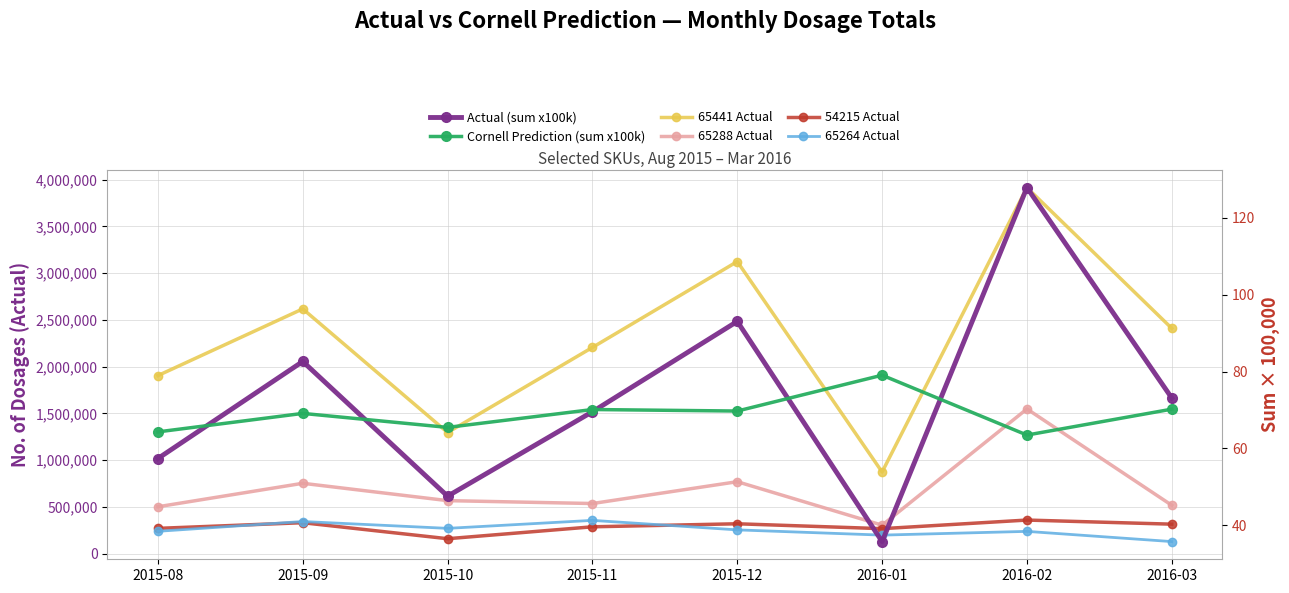

What are all the series names shown in the legend?

65441 Actual, 65288 Actual, 54215 Actual, 65264 Actual, Actual (sum x100k), Cornell Prediction (sum x100k)